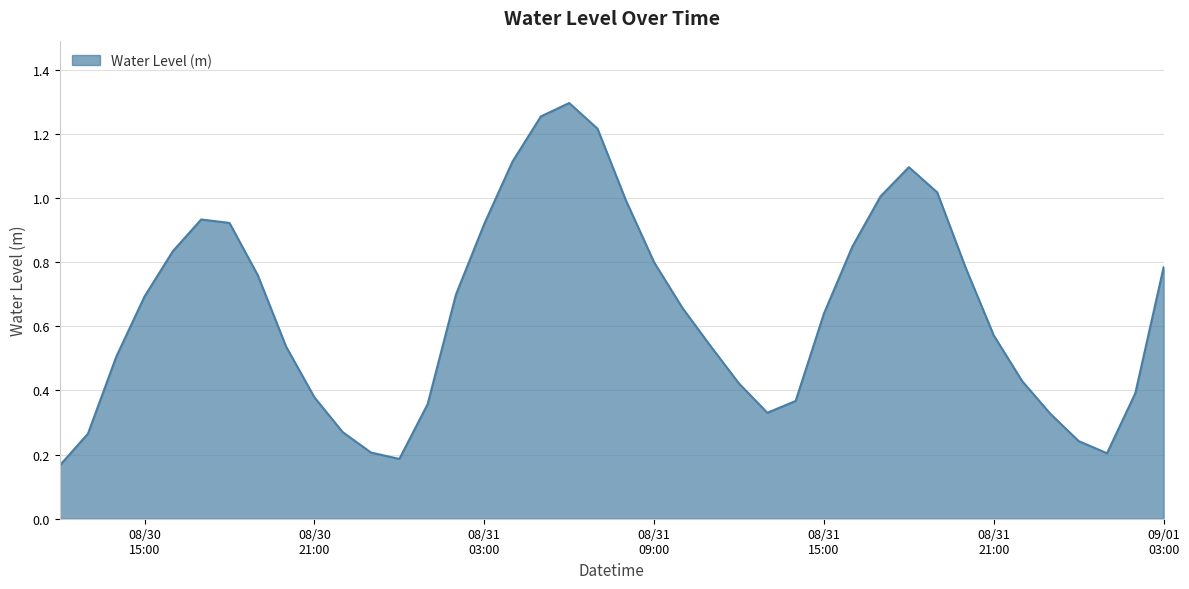

What is the difference between the maximum and minimum values?

1.1